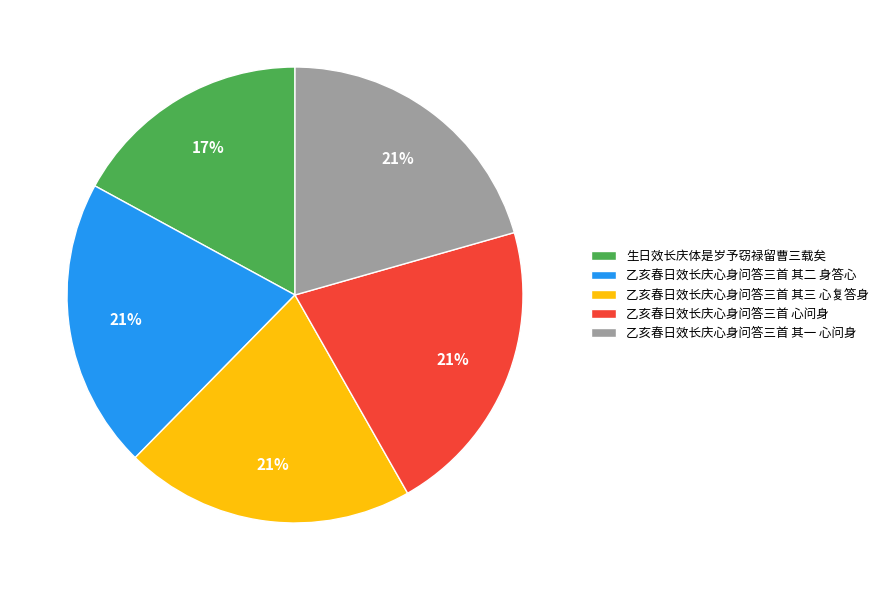

How many slices are in this pie chart?

5